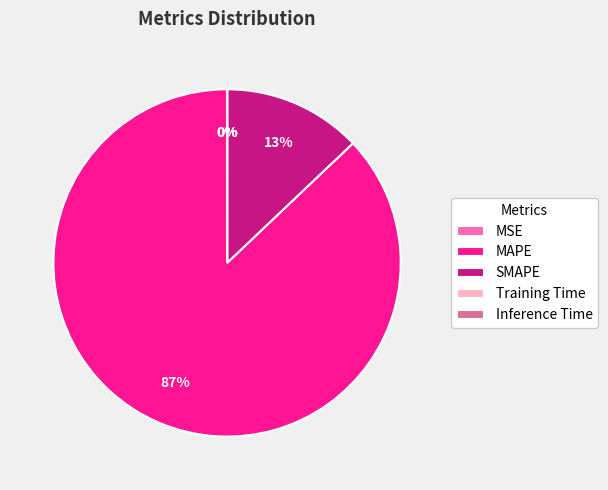

Is there a majority slice in this chart?

Yes